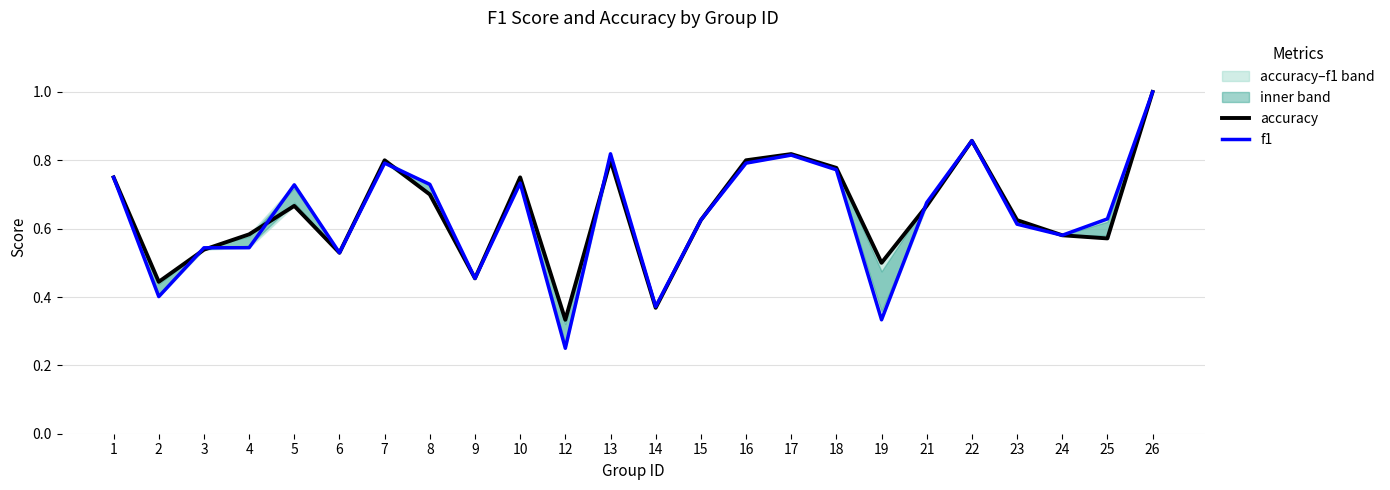

How many interior local peaks does the accuracy series have?

6